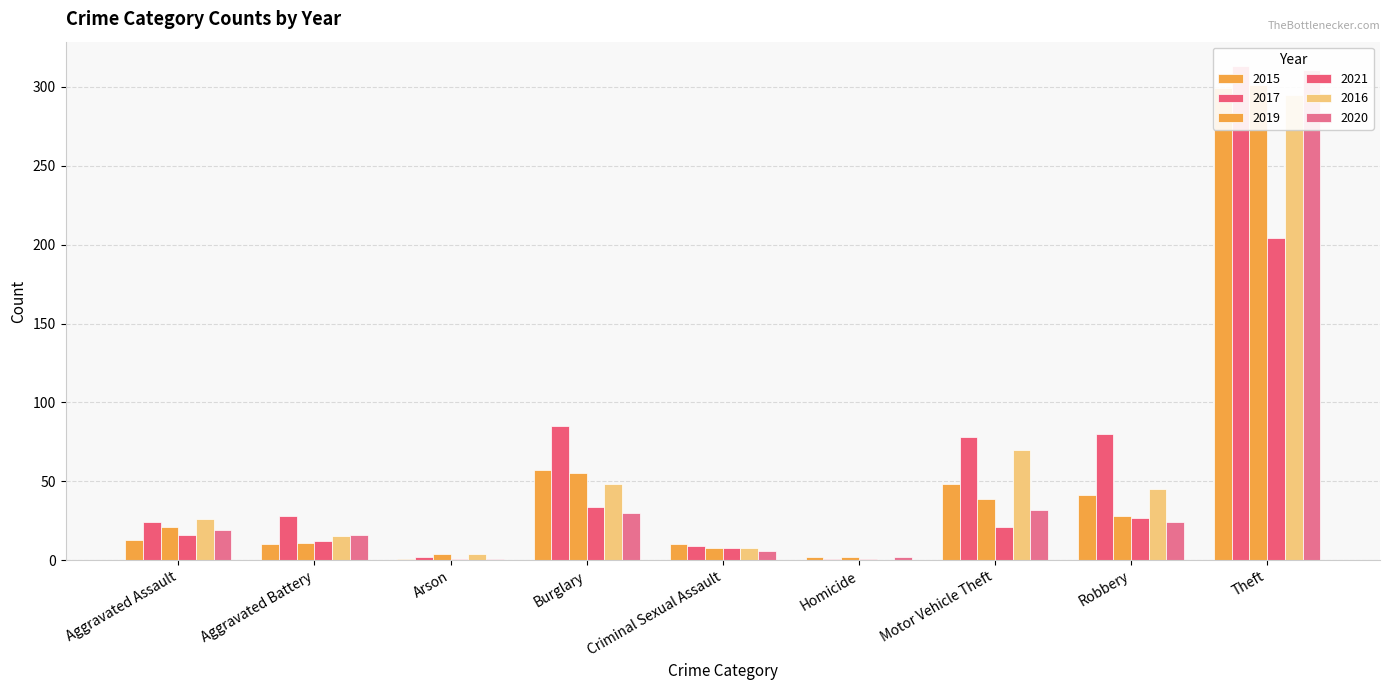

What are all the series names shown in the legend?

2015, 2017, 2019, 2021, 2016, 2020